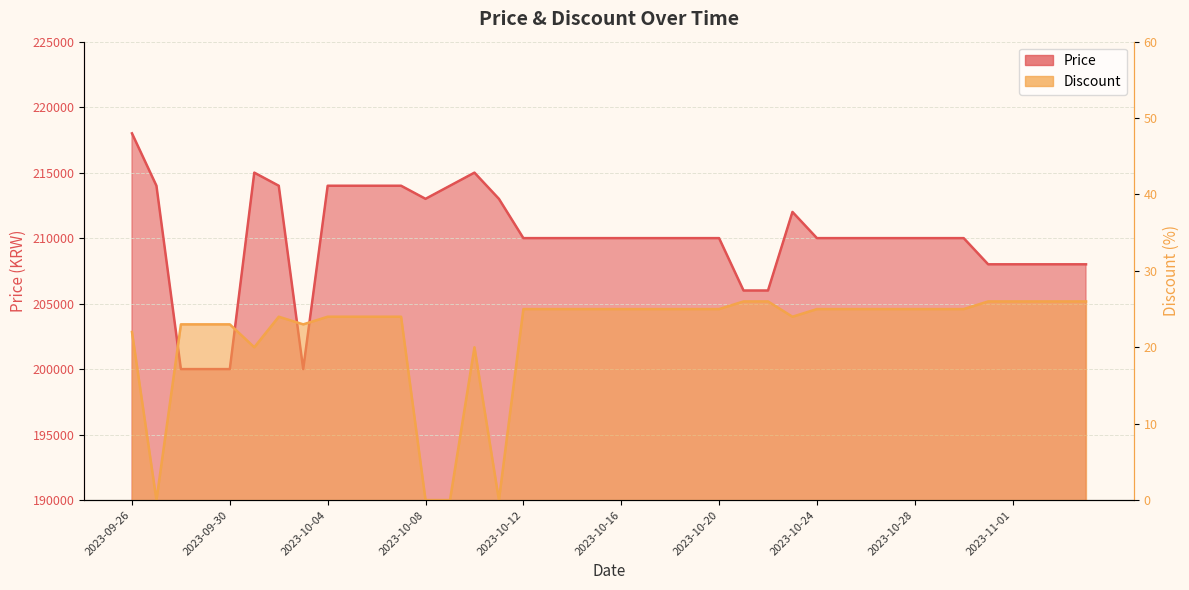

List the series in order of their overall mean, highest first.

Price, Discount